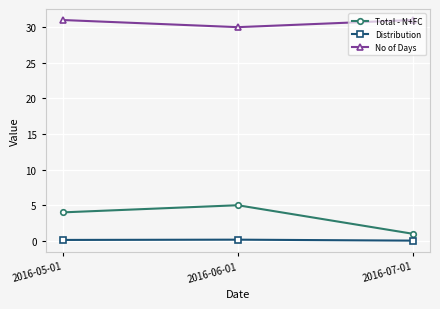

At how many categories does at least one series exceed 22?

3